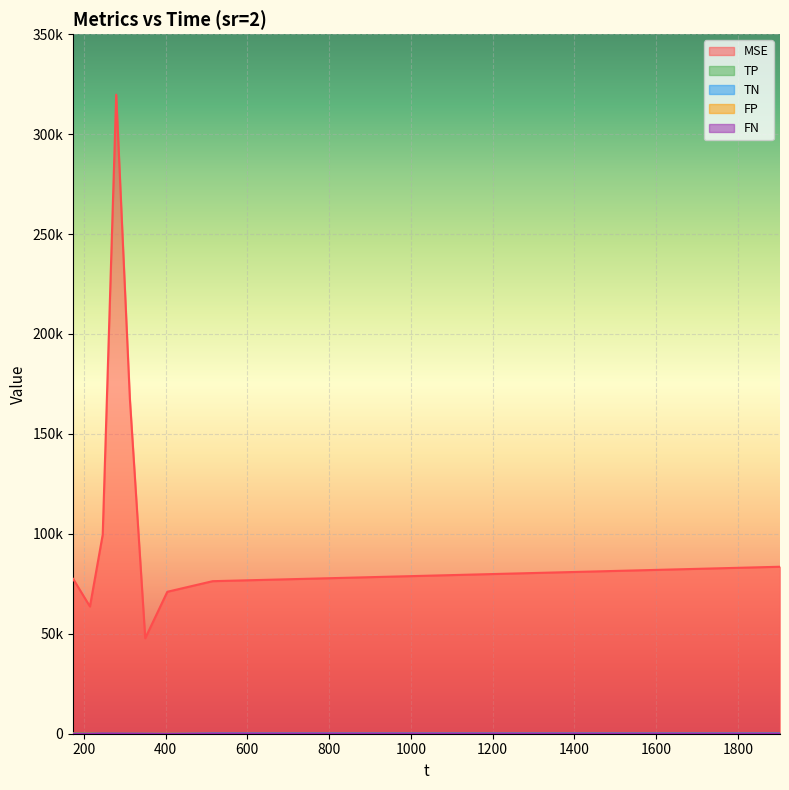

Is it true that TP equals 0.0 at 1902.79?

True